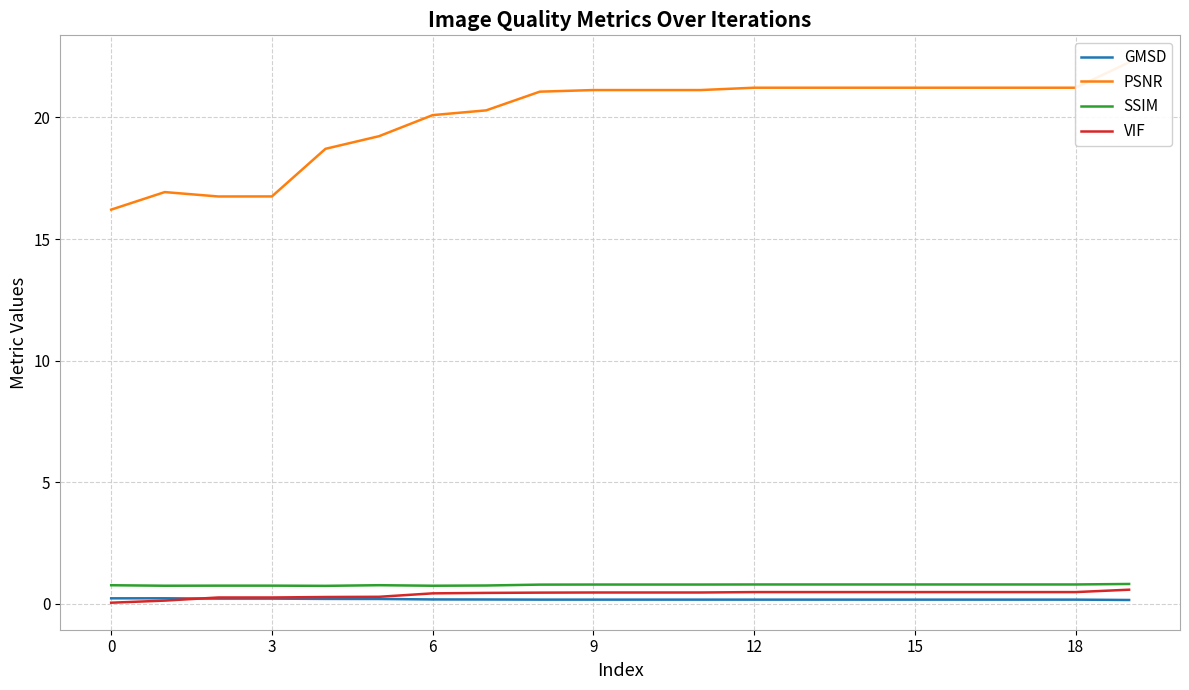

What is the average value of the VIF series?

0.4